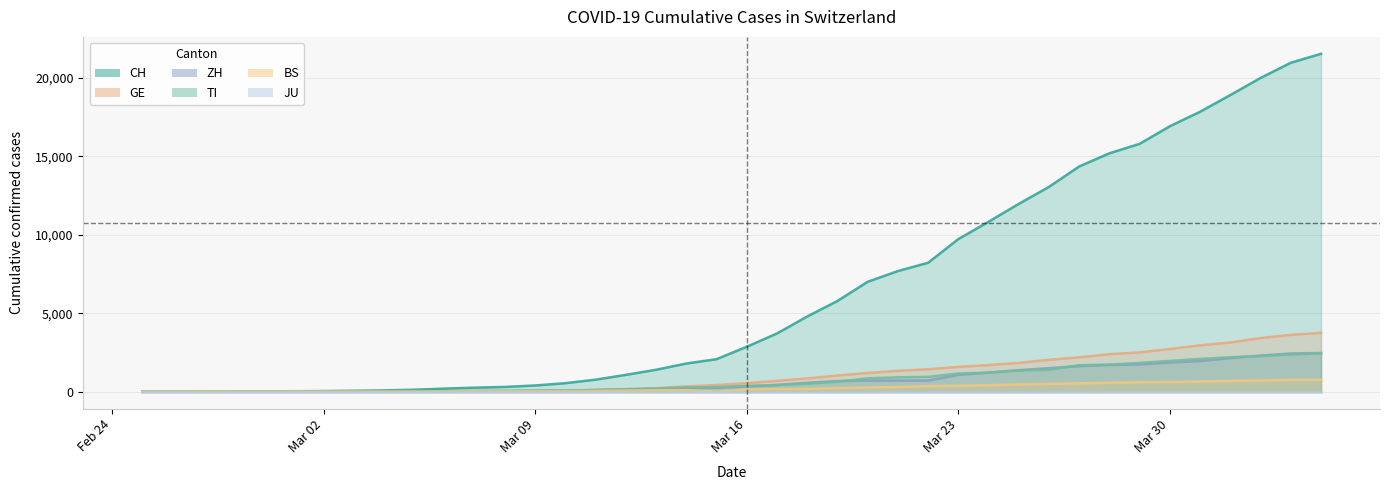

Is it true that CH equals 43 at 2020-03-01?

False